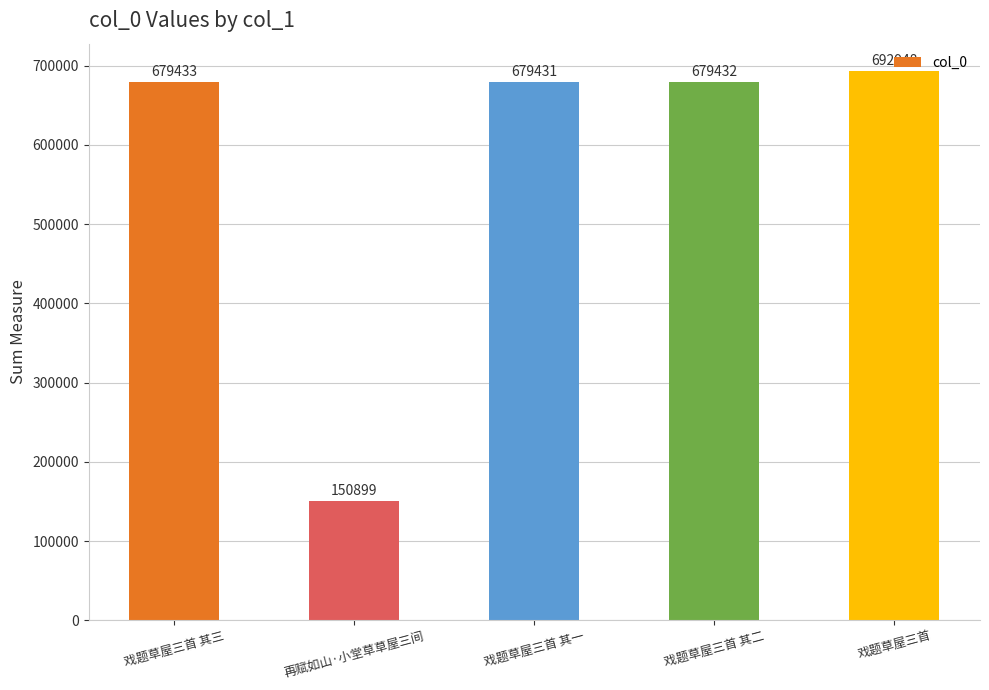

Reading left to right, what are all the values shown in this chart?

戏题草屋三首 其三=679433	再赋如山·小堂草草屋三间=150899	戏题草屋三首 其一=679431	戏题草屋三首 其二=679432	戏题草屋三首=692948